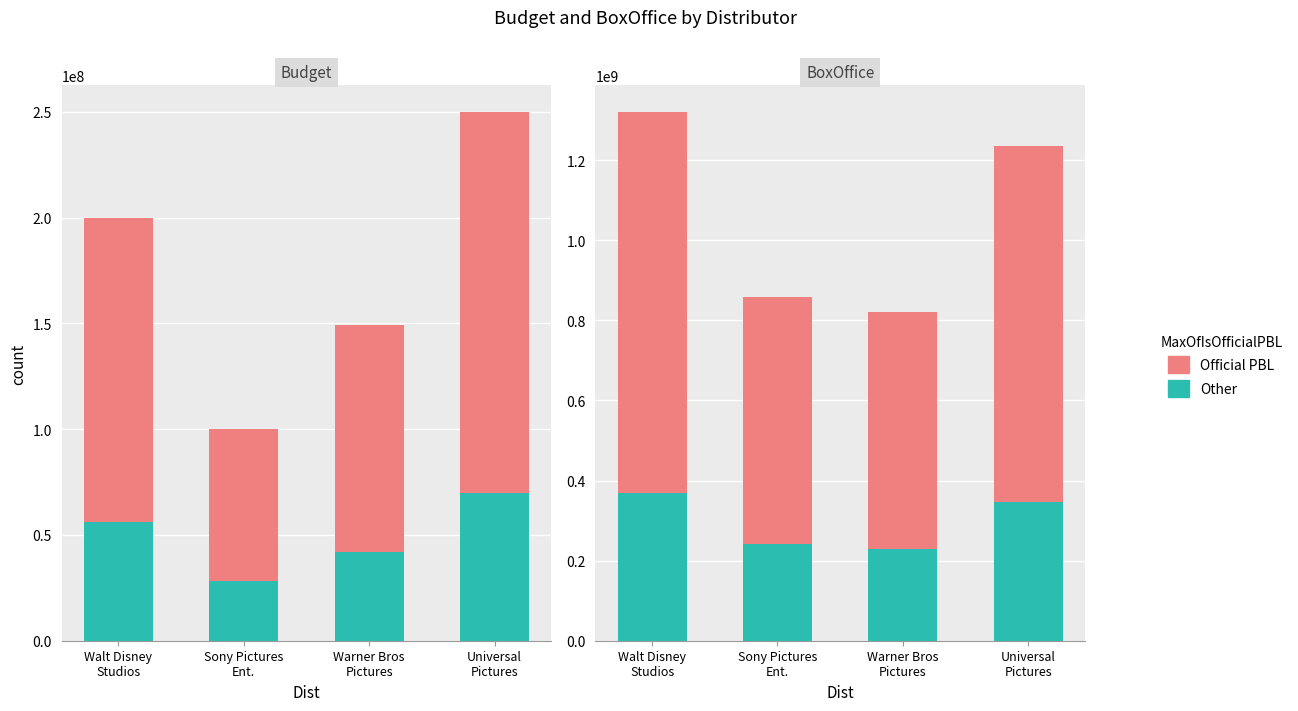

List the series in order of their peak value, lowest first.

Other, Official PBL